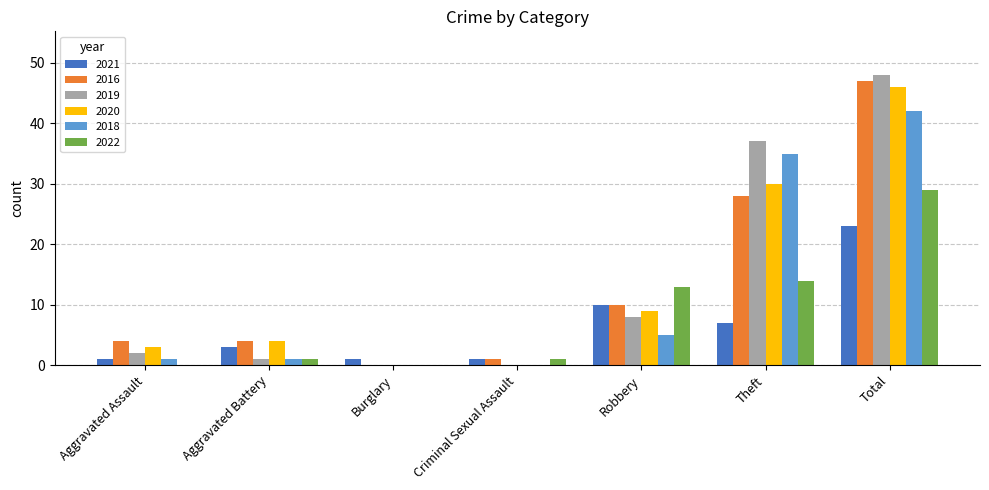

What is the greatest value displayed?

48